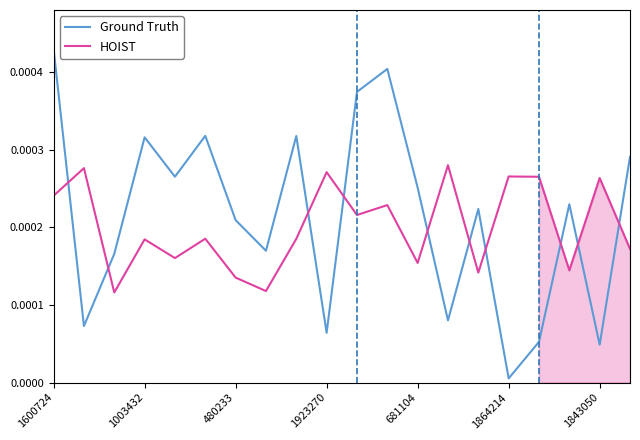

How many lines are shown in the chart?

2